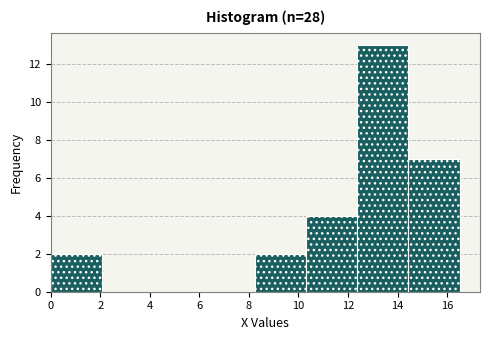

Over which range of the x-axis is the bar tallest?

12.4 to 14.4